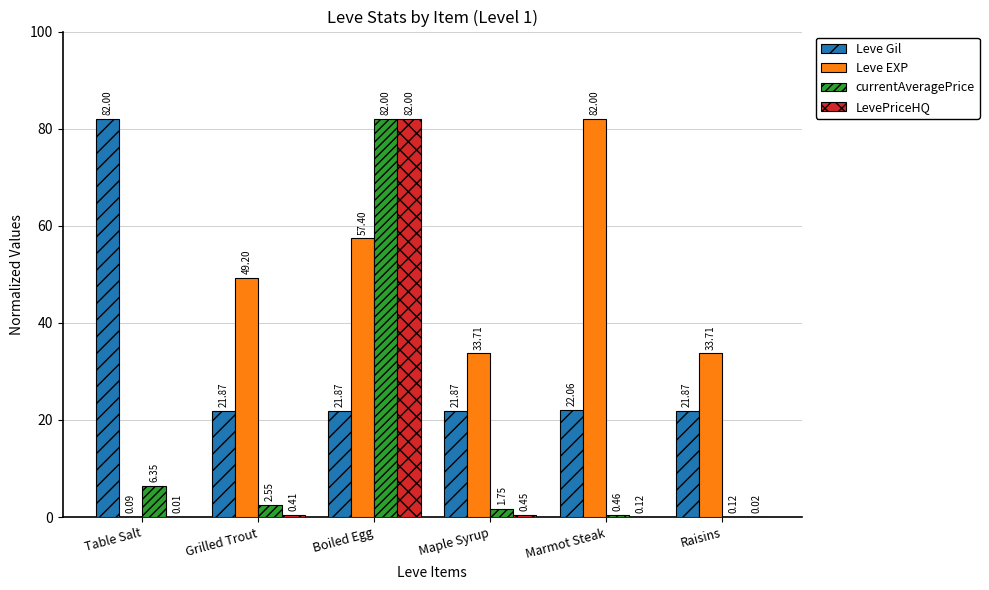

How many distinct data groups are displayed?

4